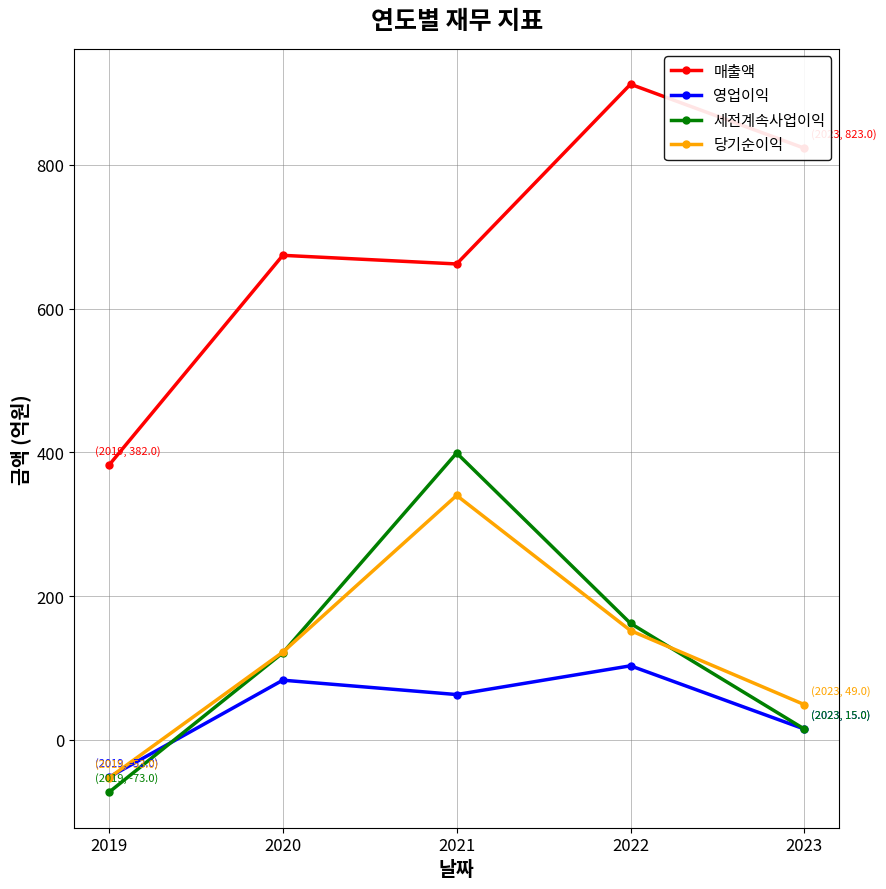

Which series has the largest range (max minus min)?

매출액